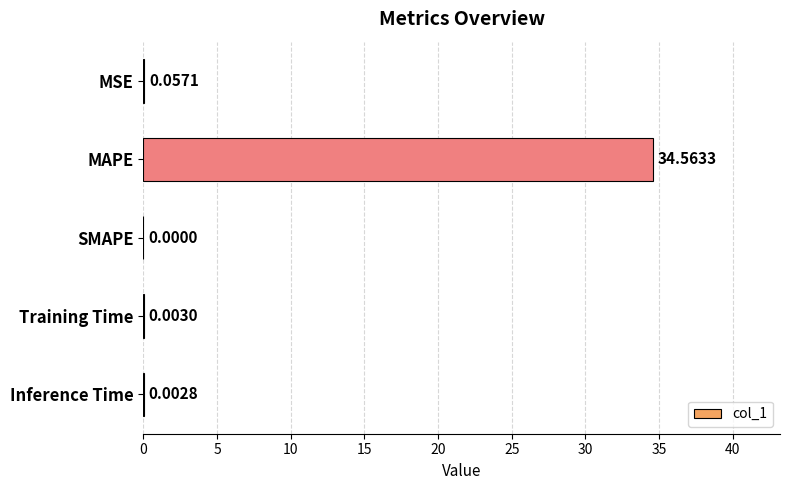

Which has a higher value, MSE or Training Time?

MSE